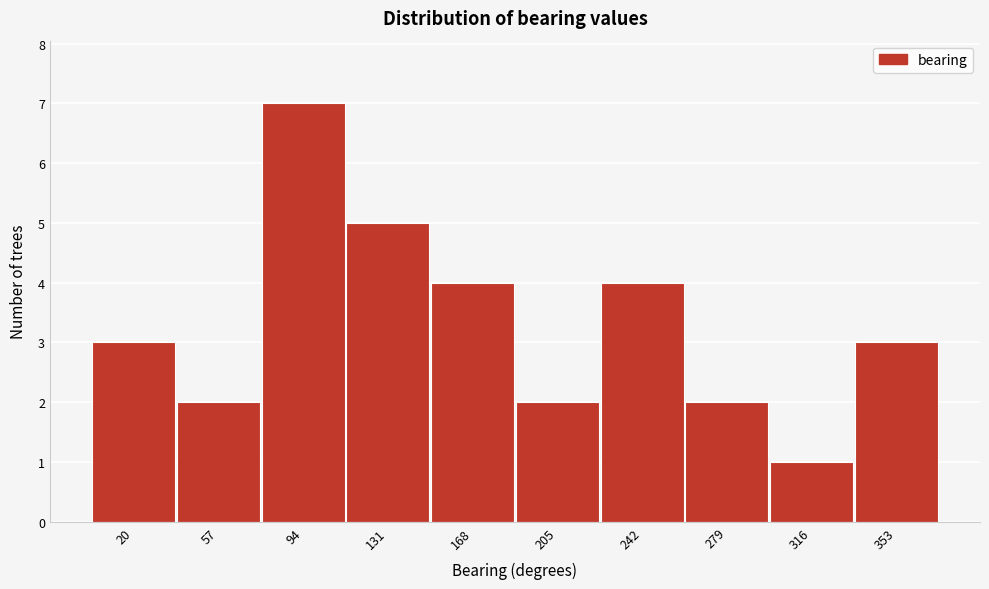

Reading left to right, what are all the values shown in this chart?

20=3	57=2	94=7	131=5	168=4	205=2	242=4	279=2	316=1	353=3